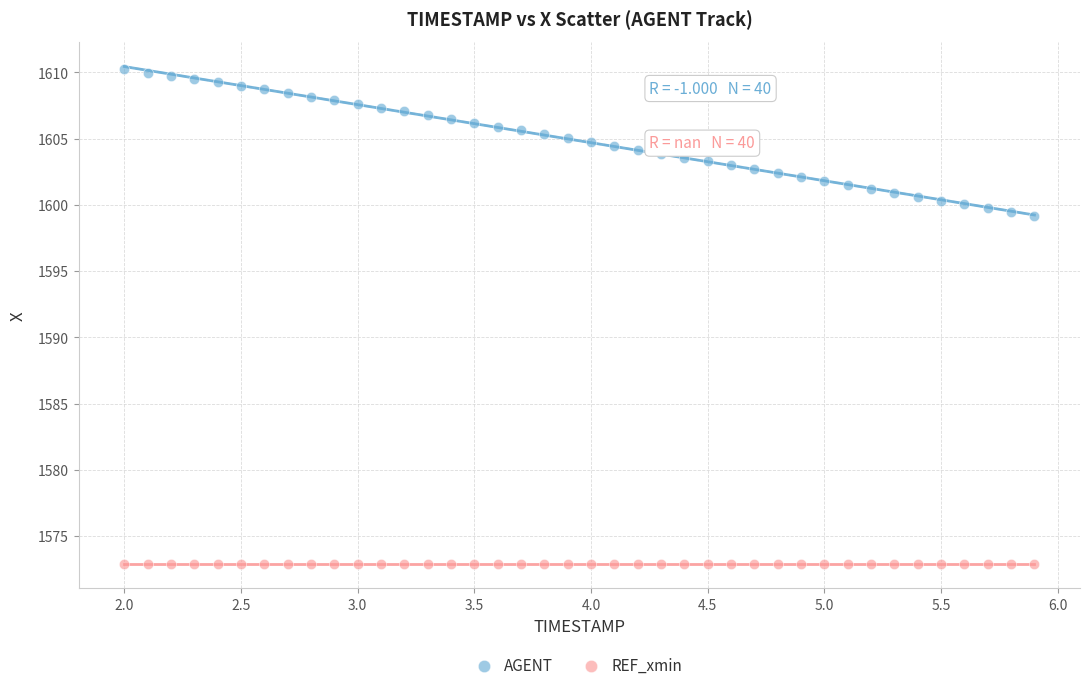

Which series reaches the minimum Y coordinate?

REF_xmin